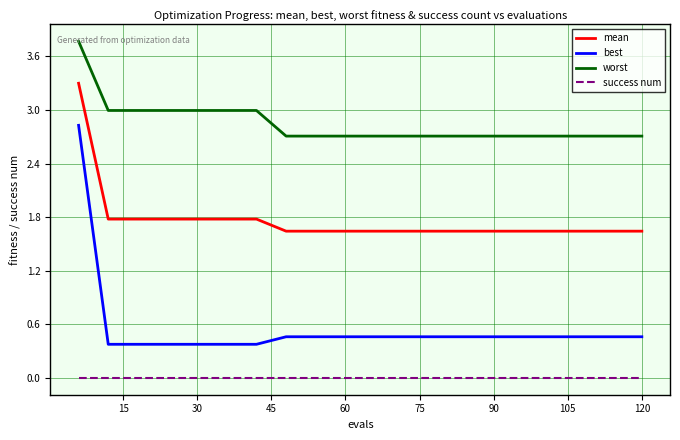

True or false: worst and best intersect in this chart.

False